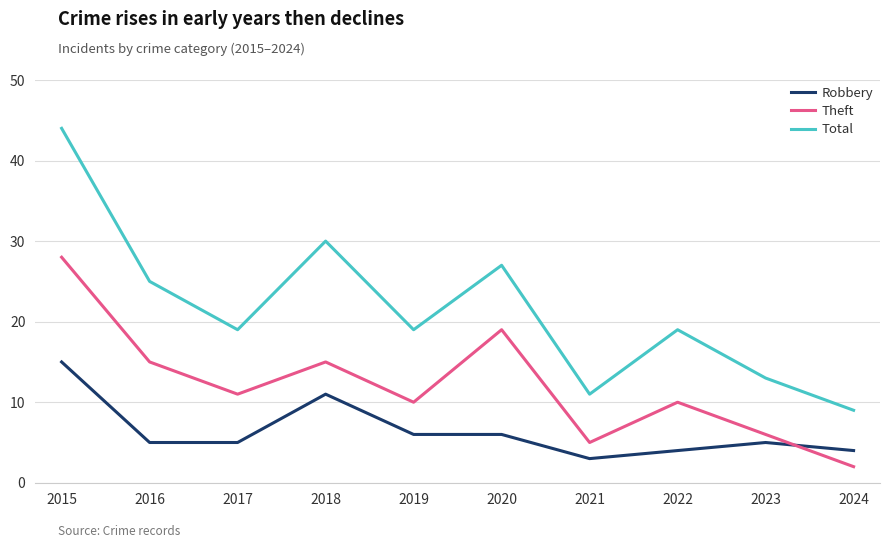

Is this an area chart (filled region under the line)?

No